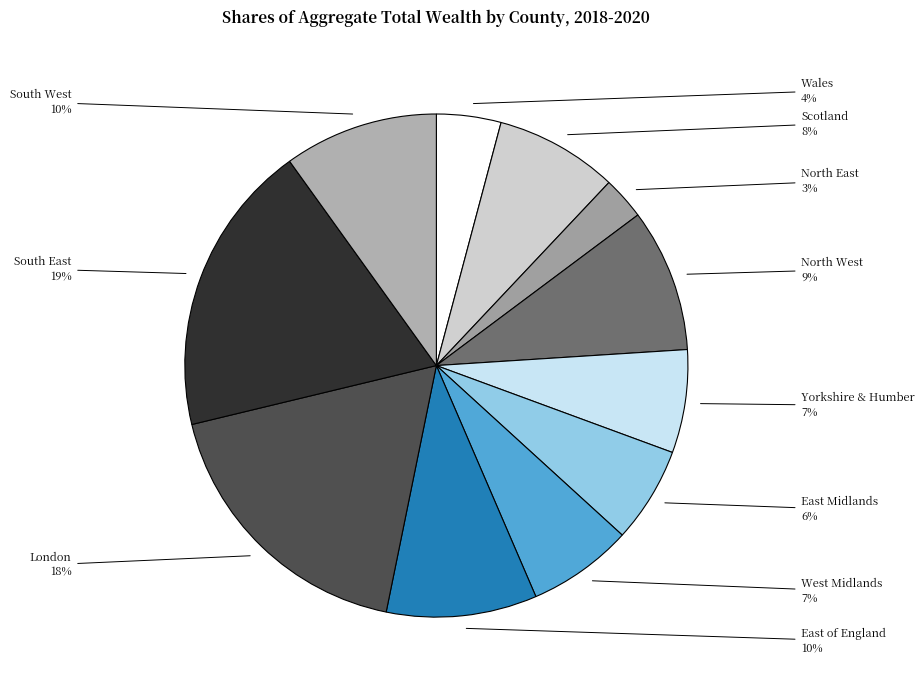

To the nearest percent, what is the average slice percentage?

9%